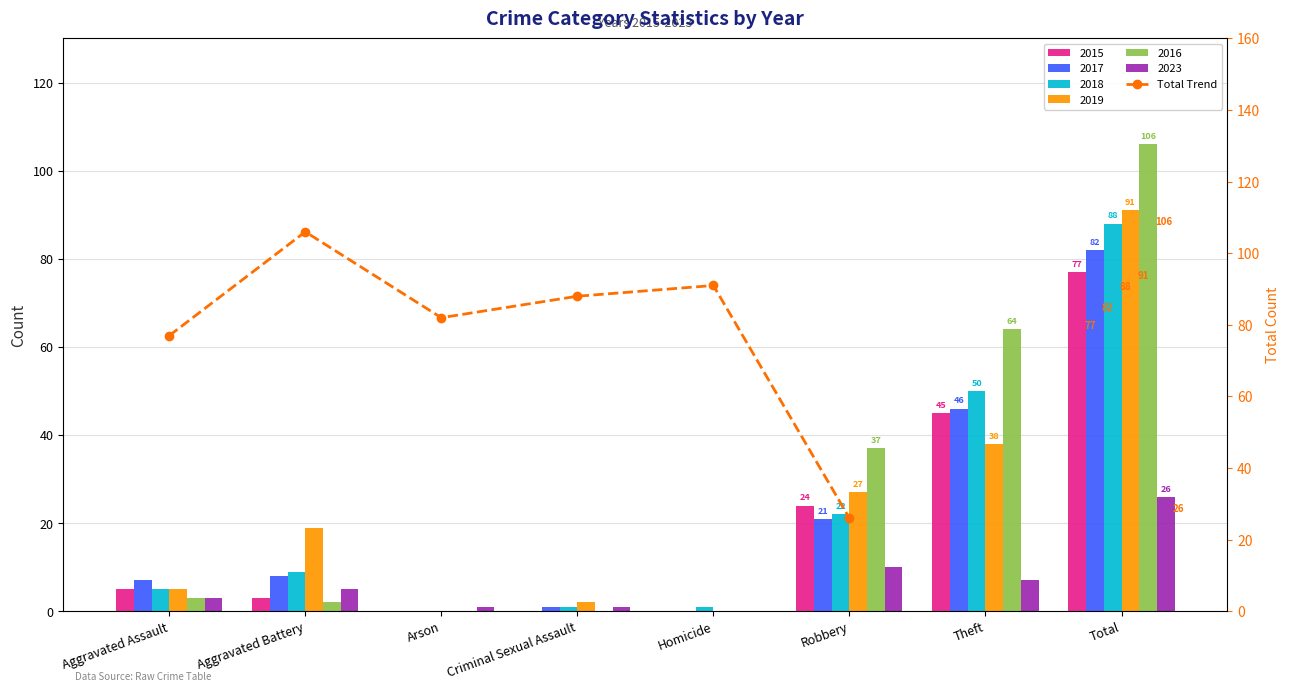

Reading right to left, what are all the values shown in this chart?

Robbery=26	Homicide=91	Criminal Sexual Assault=88	Arson=82	Aggravated Battery=106	Aggravated Assault=77